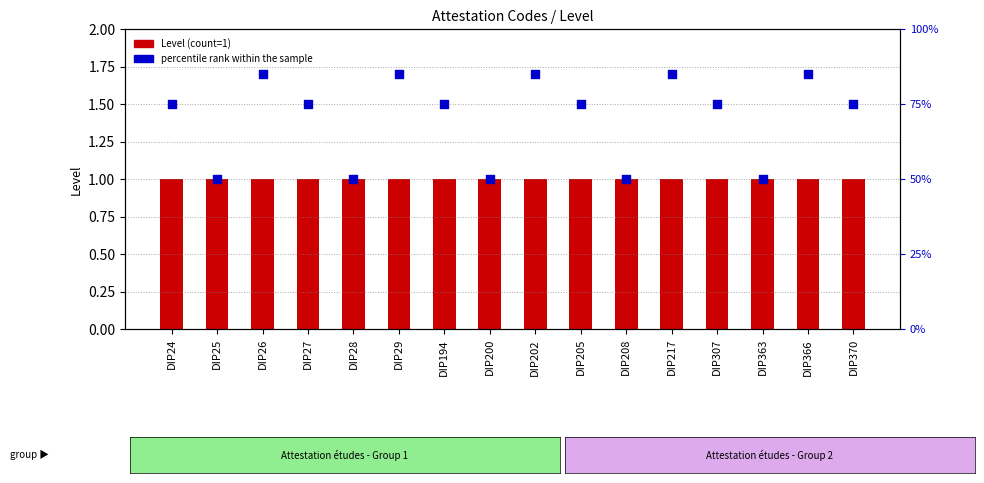

Which series contains the highest Y value?

percentile rank within the sample